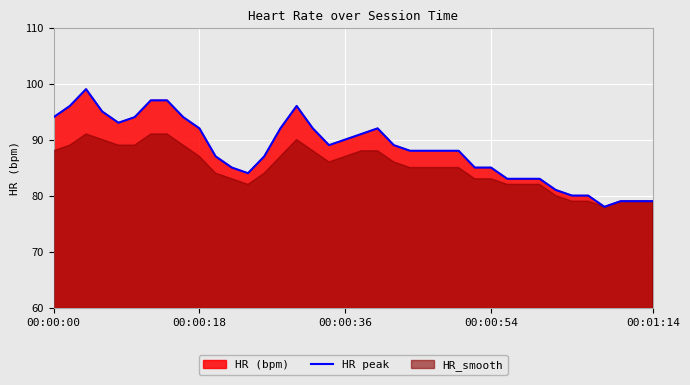

The value of HR peak at 00:00:18 is 64. True or false?

False